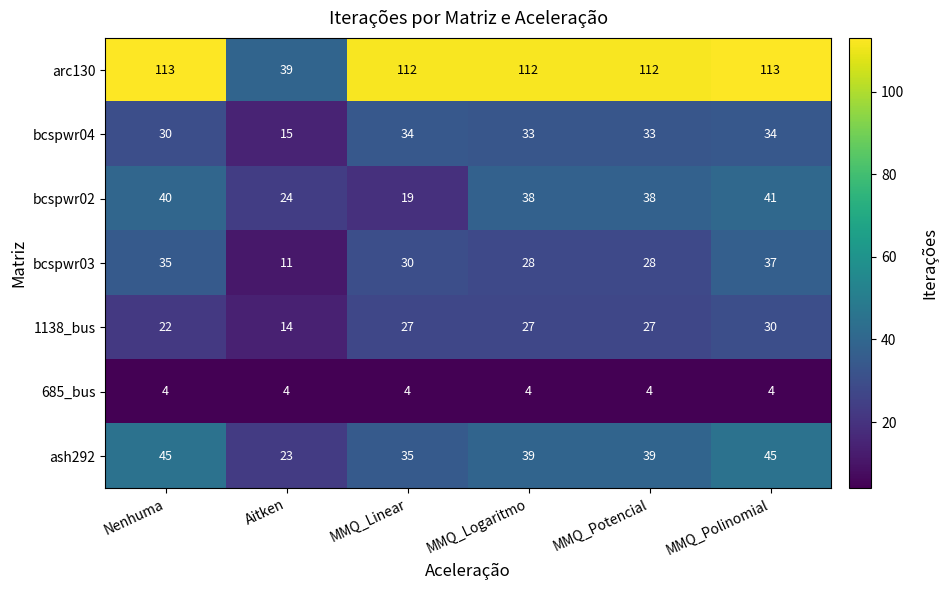

What is the spread (max minus min) of values at Aitken?

35